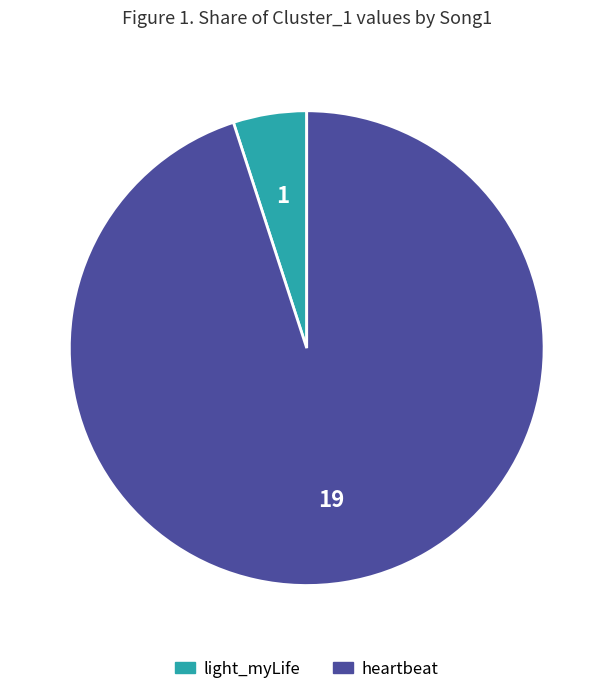

Between light_myLife and heartbeat, which is larger?

heartbeat